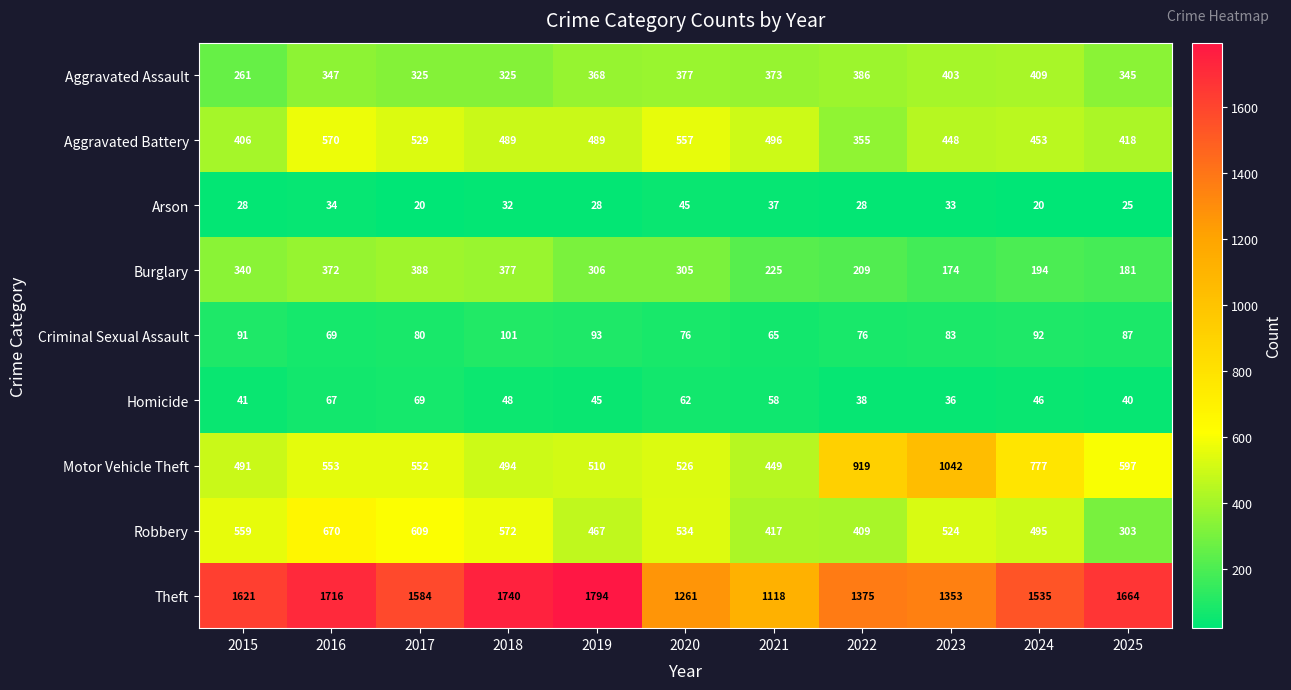

The value of Criminal Sexual Assault at 2017 is 80. True or false?

True